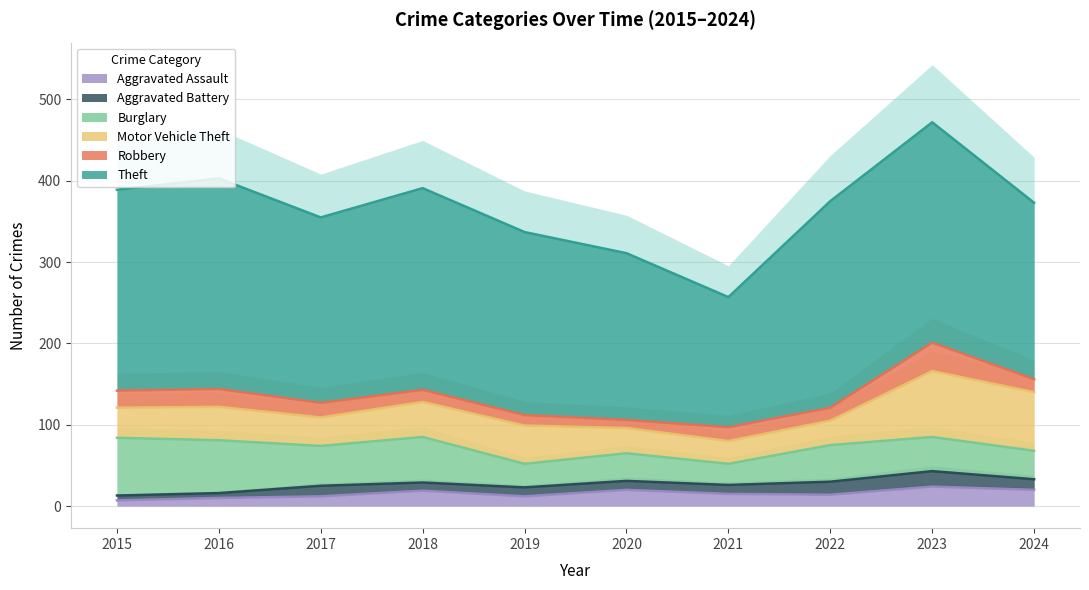

How many lines are shown in the chart?

6